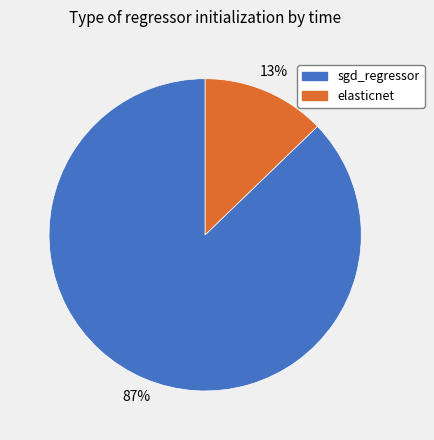

What percentage is the sgd_regressor slice, to the nearest percent?

87%